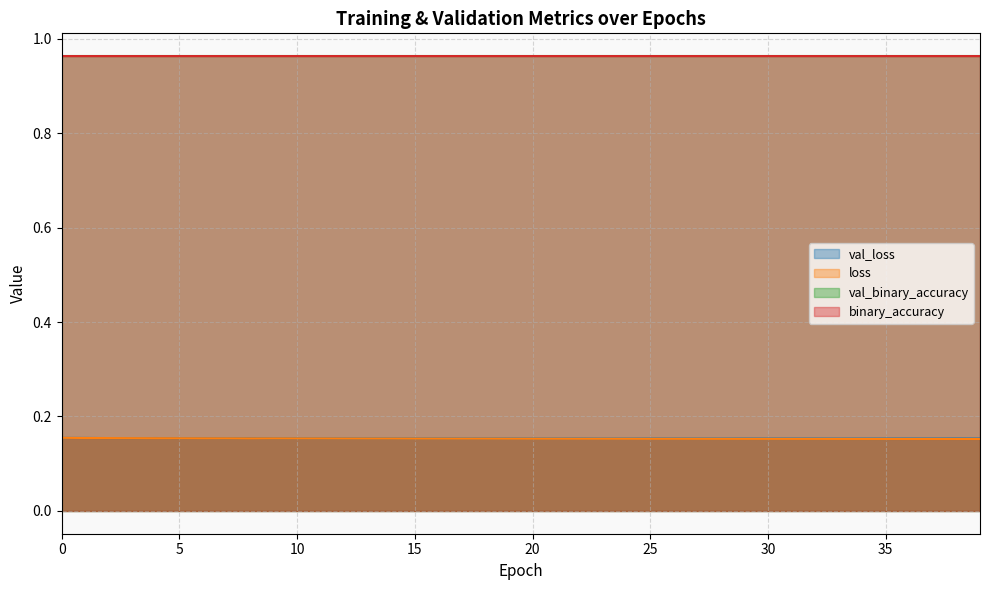

Where is the first local maximum for loss?

9